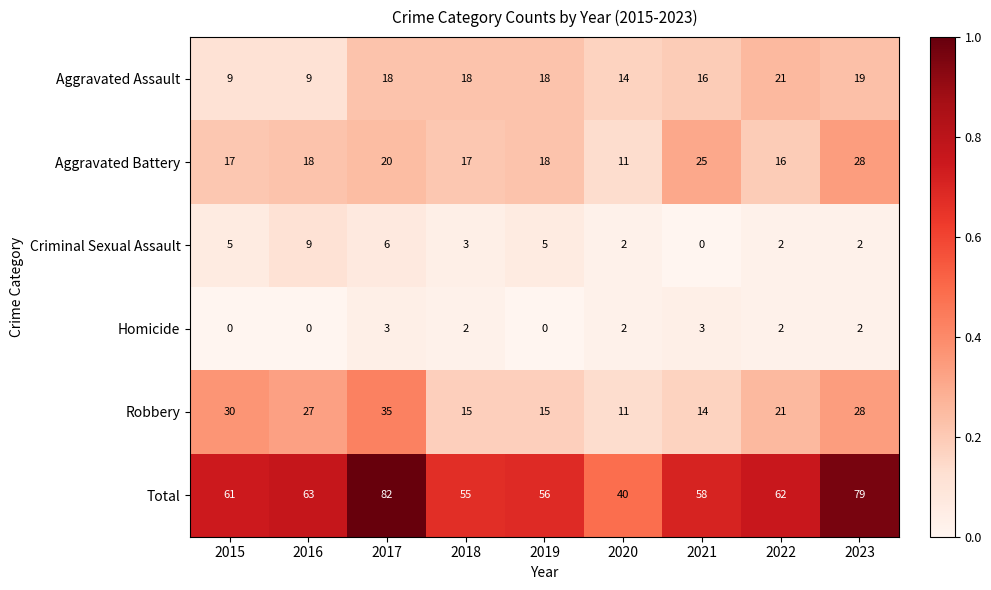

Which series changed the most between 2017 and 2019?

Total